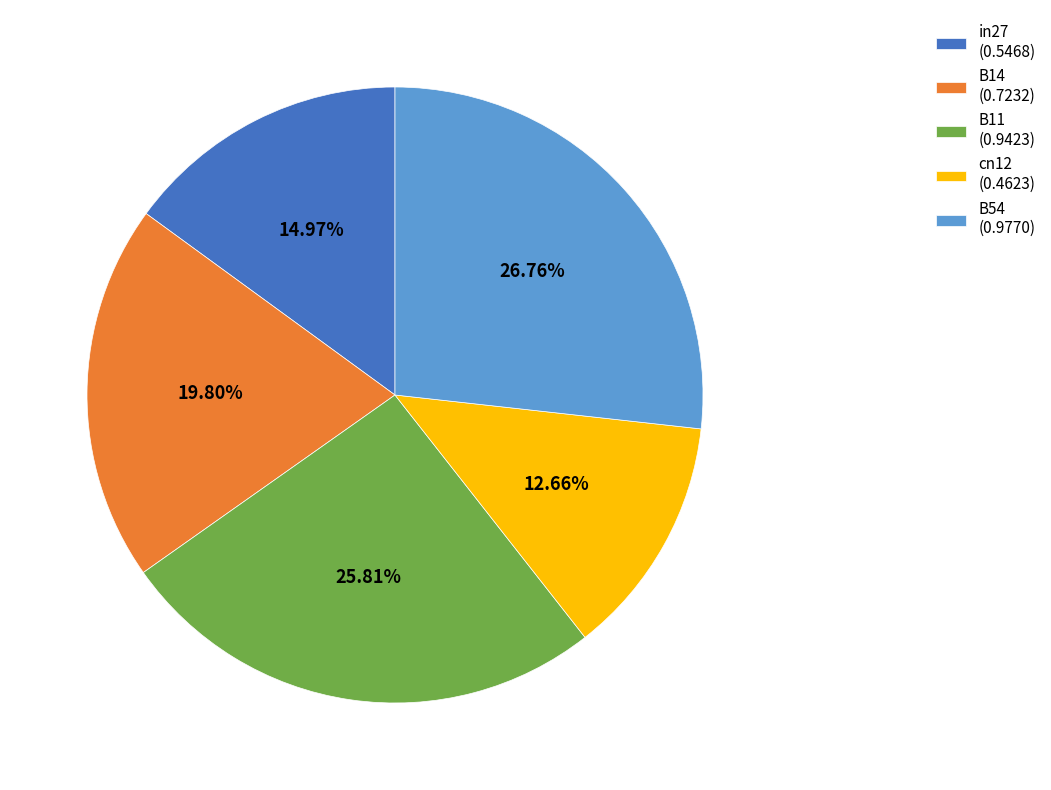

To the nearest percent, what is the difference between the B14 and B11 slice percentages?

6%